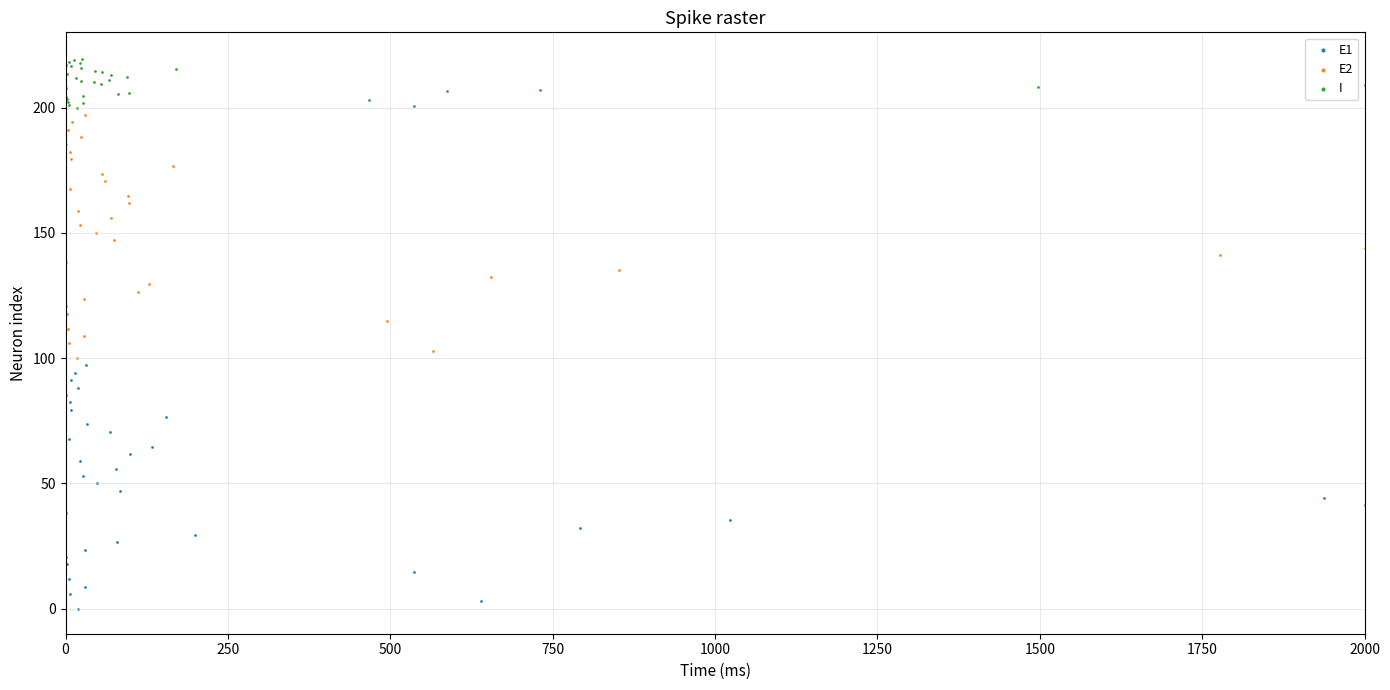

What are all the series names shown in the legend?

E1, E2, I